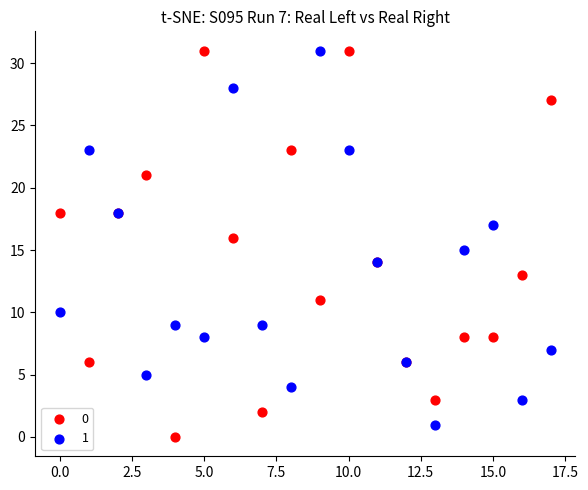

What are all the series names shown in the legend?

0, 1